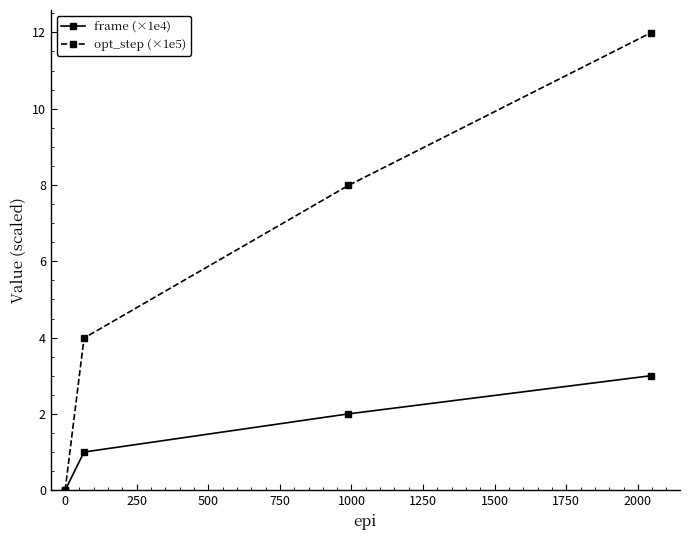

What is the value of the opt_step (×1e5) point at the 3rd from the left?

8.0